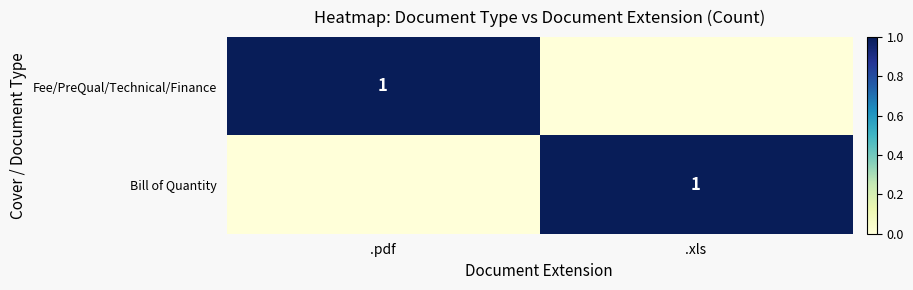

The value of Bill of Quantity at .xls is 2. True or false?

False